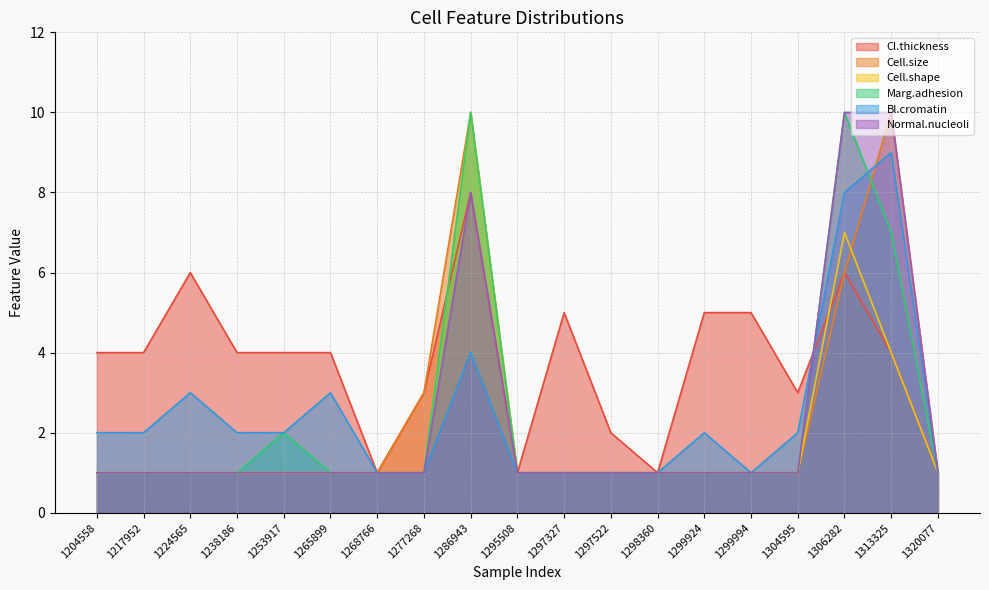

At which category is the sum across all series the highest?

1286943